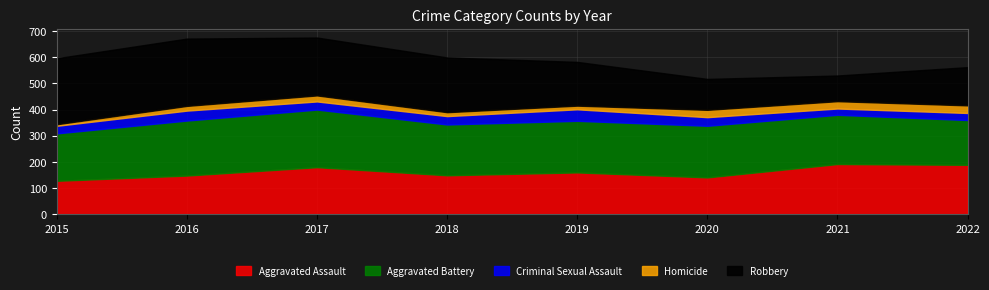

In Robbery, how many points are lower than both neighbors (excluding endpoints)?

1